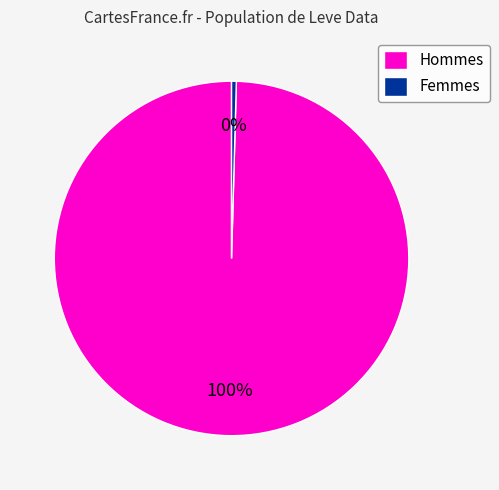

Between Femmes and Hommes, which is larger?

Hommes